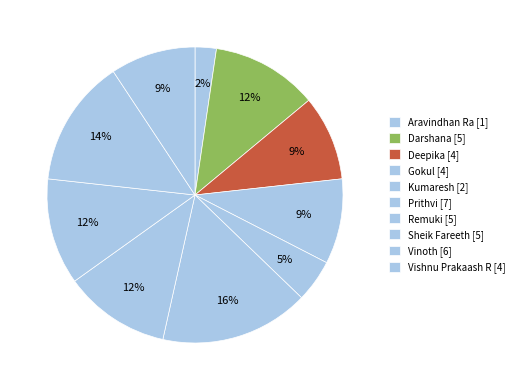

How much of the chart is everything except Darshana?

88.4%